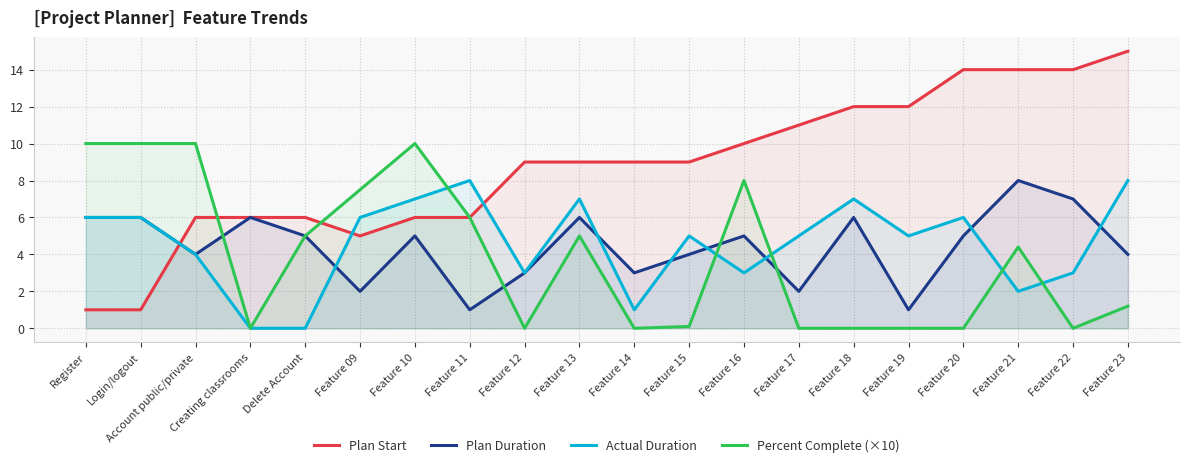

In Plan Start, how many points are lower than both neighbors (excluding endpoints)?

1